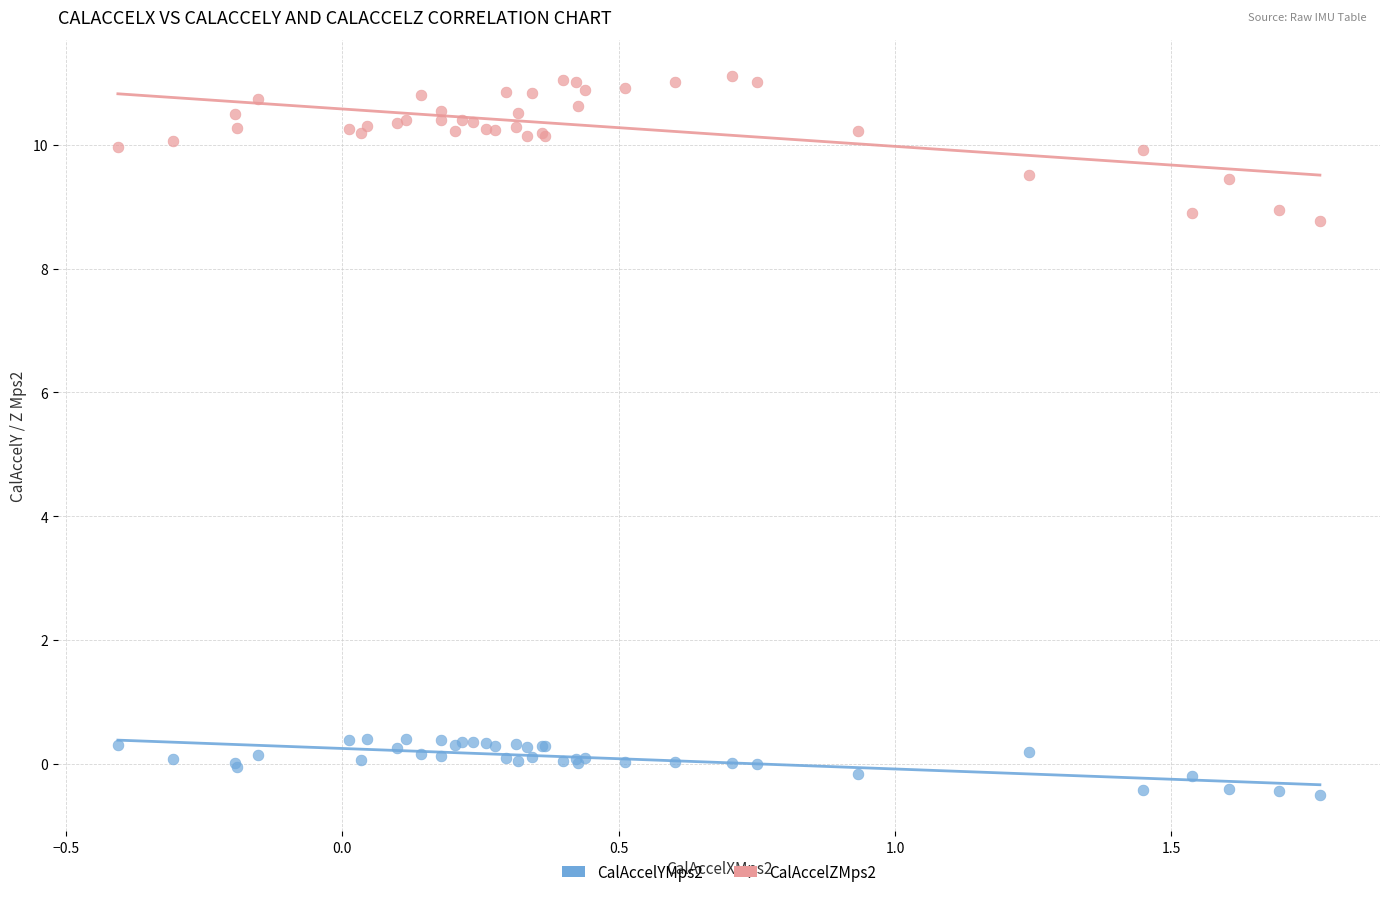

Which series contains the lowest Y value?

CalAccelYMps2